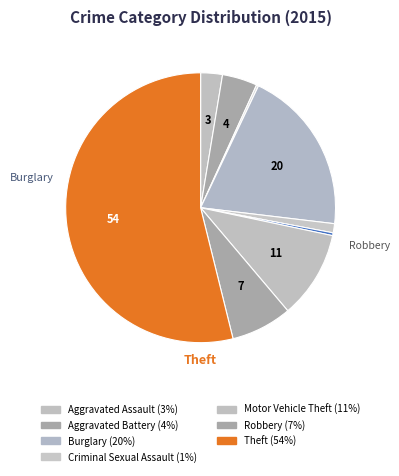

To the nearest percent, what is the average slice percentage?

11%